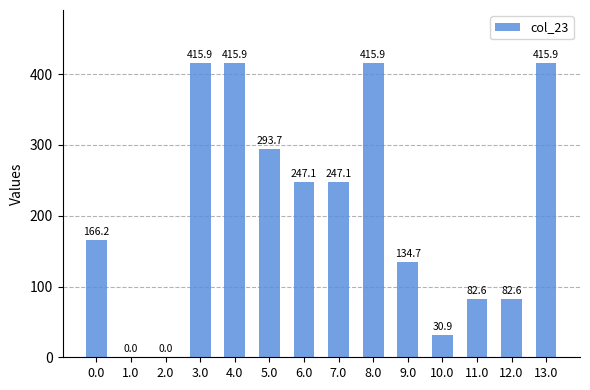

Reading right to left, extract all data points from this chart.

13.0=415.9	12.0=82.6	11.0=82.6	10.0=30.9	9.0=134.7	8.0=415.9	7.0=247.1	6.0=247.1	5.0=293.7	4.0=415.9	3.0=415.9	2.0=0.0	1.0=0.0	0.0=166.2